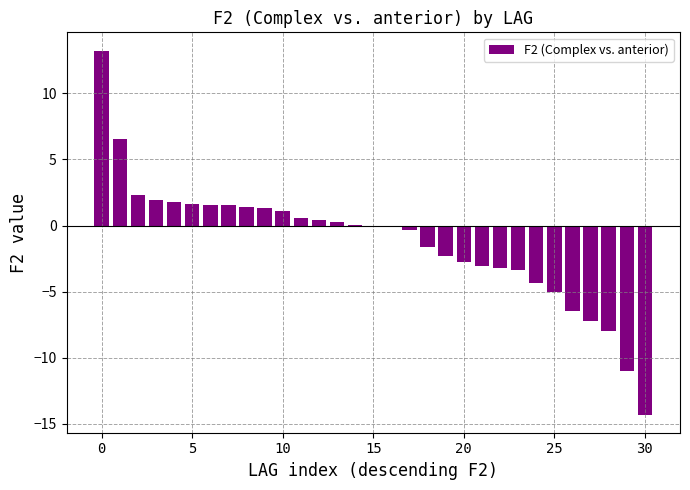

What is the greatest value displayed?

13.2